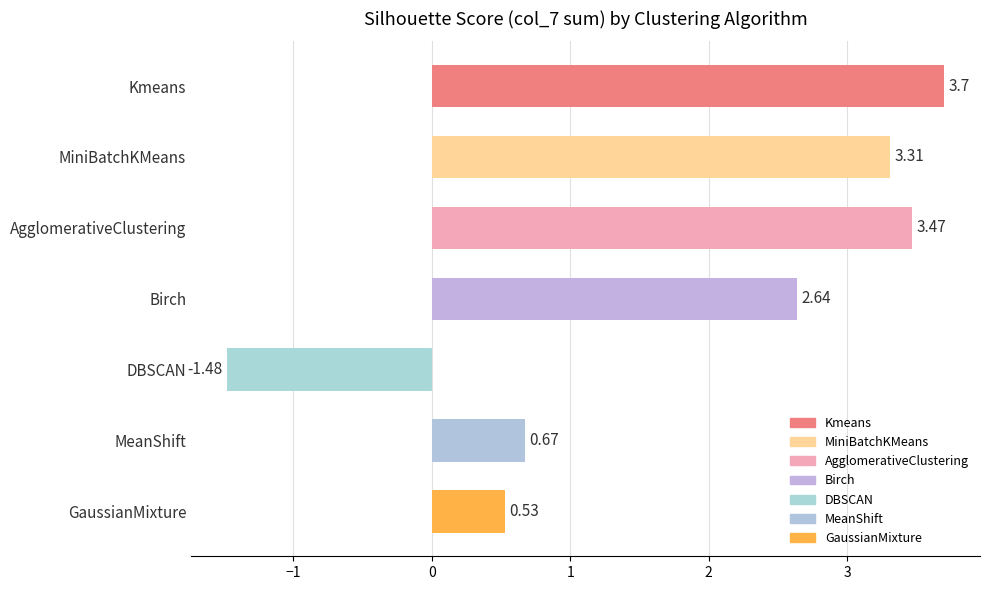

What is the change in value from Birch to MeanShift?

-2.0